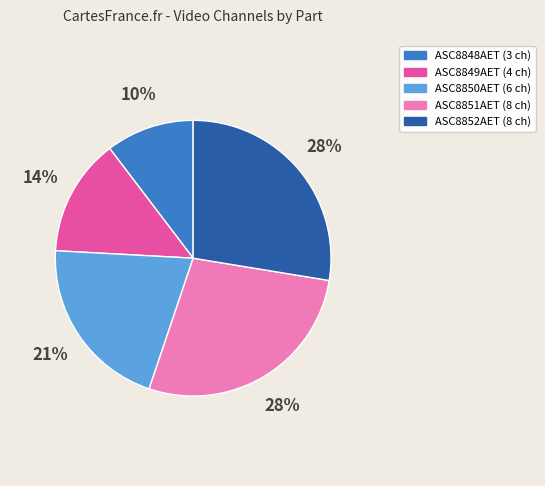

Between ASC8849AET and ASC8848AET, which is larger?

ASC8849AET